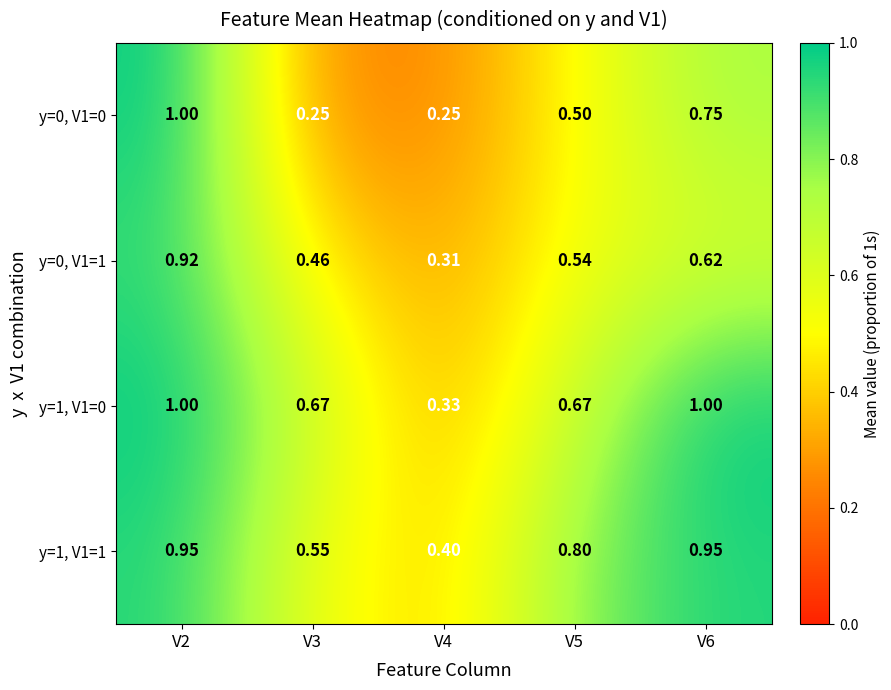

Is the value of y=0, V1=0 at V2 greater than the value of y=0, V1=1 at V6?

Yes